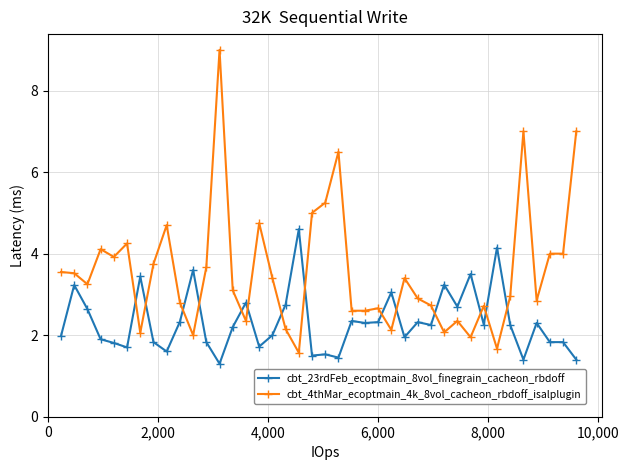

After their last crossing, which series has the higher values: cbt_4thMar_ecoptmain_4k_8vol_cacheon_rbdoff_isalplugin or cbt_23rdFeb_ecoptmain_8vol_finegrain_cacheon_rbdoff?

cbt_4thMar_ecoptmain_4k_8vol_cacheon_rbdoff_isalplugin